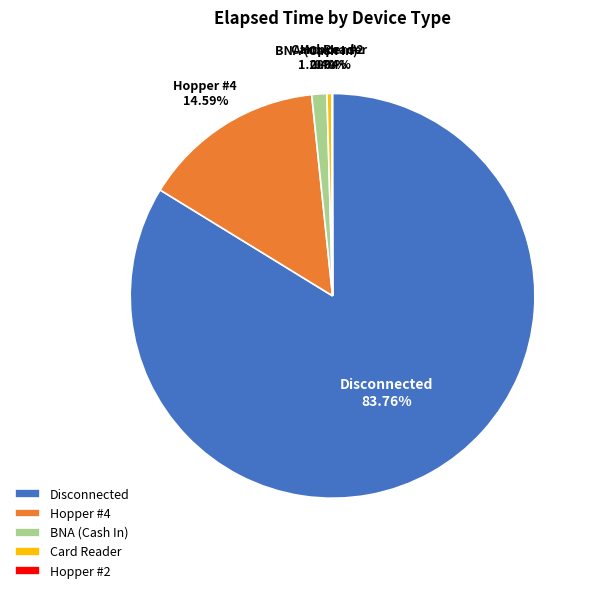

Does any single category account for the majority?

Yes